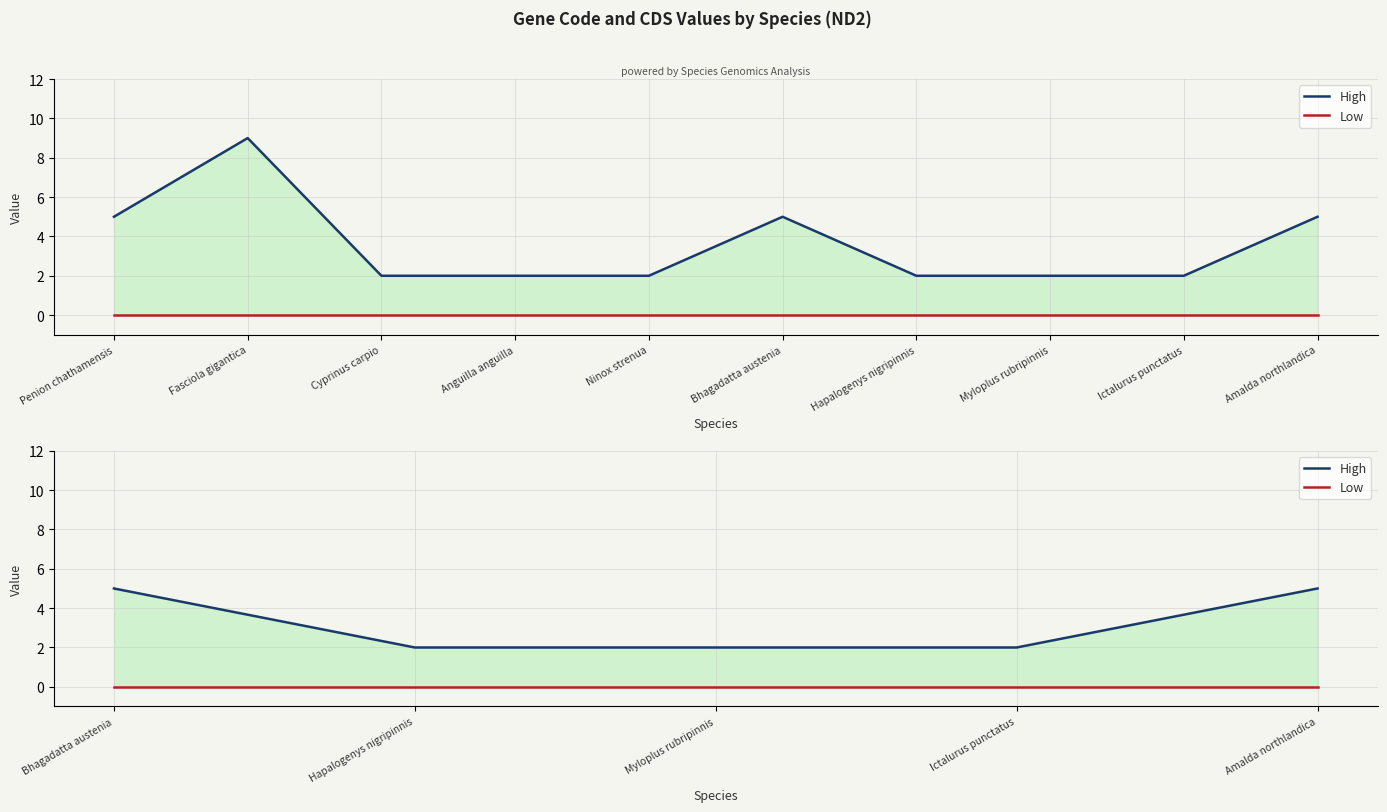

How many lines are shown in the chart?

2